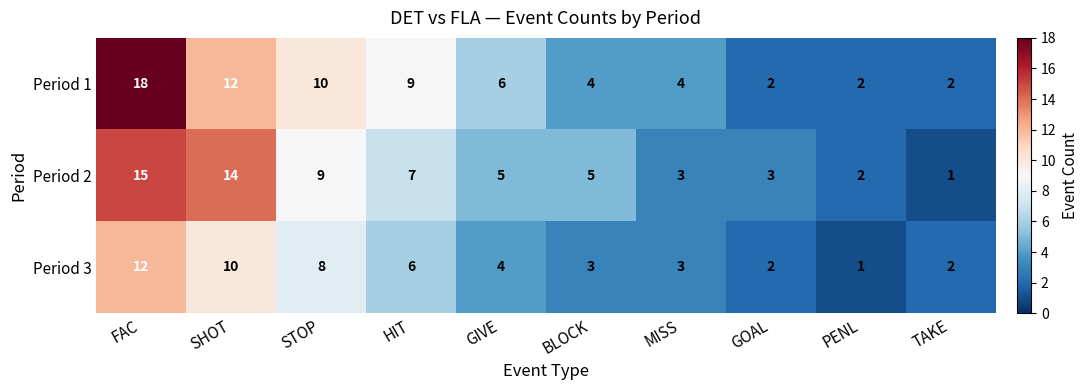

Is it true that Period 2 equals 9 at STOP?

True